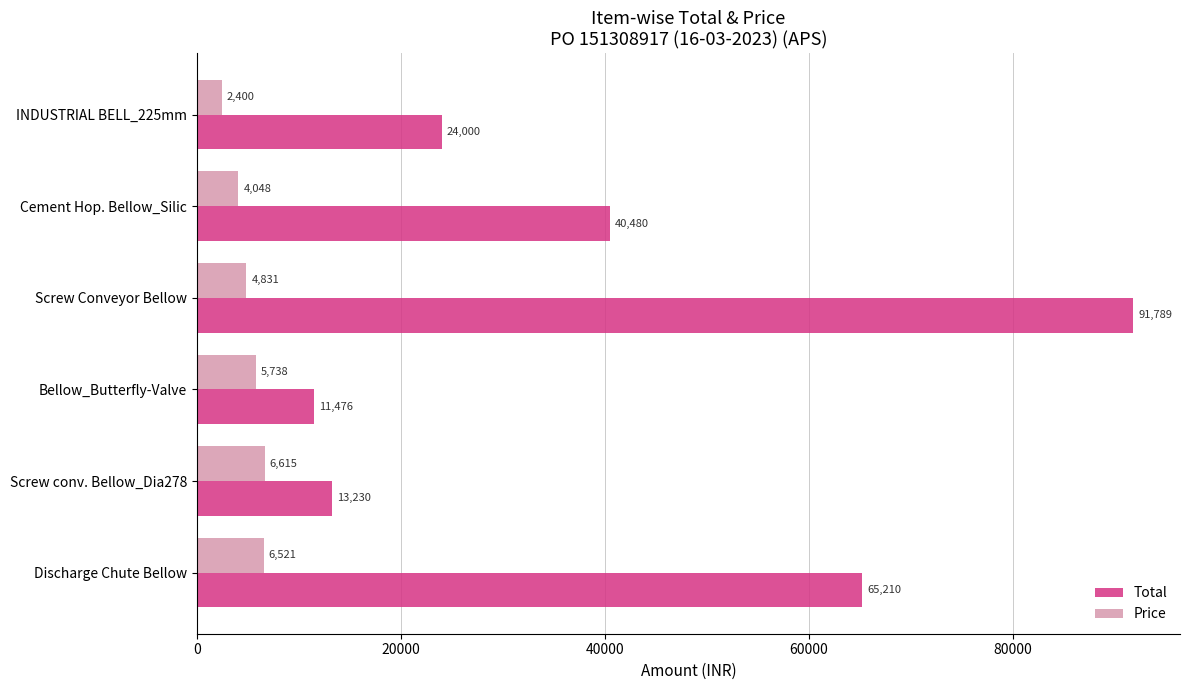

Between INDUSTRIAL BELL_225mm and Screw Conveyor Bellow, which series saw the biggest shift?

Total